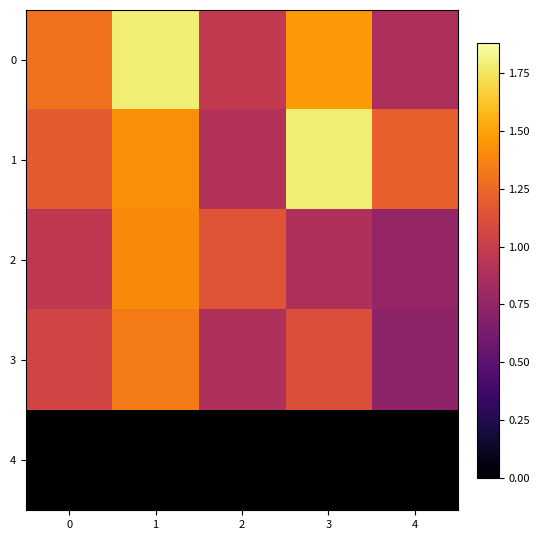

How many data points does each series have?

5